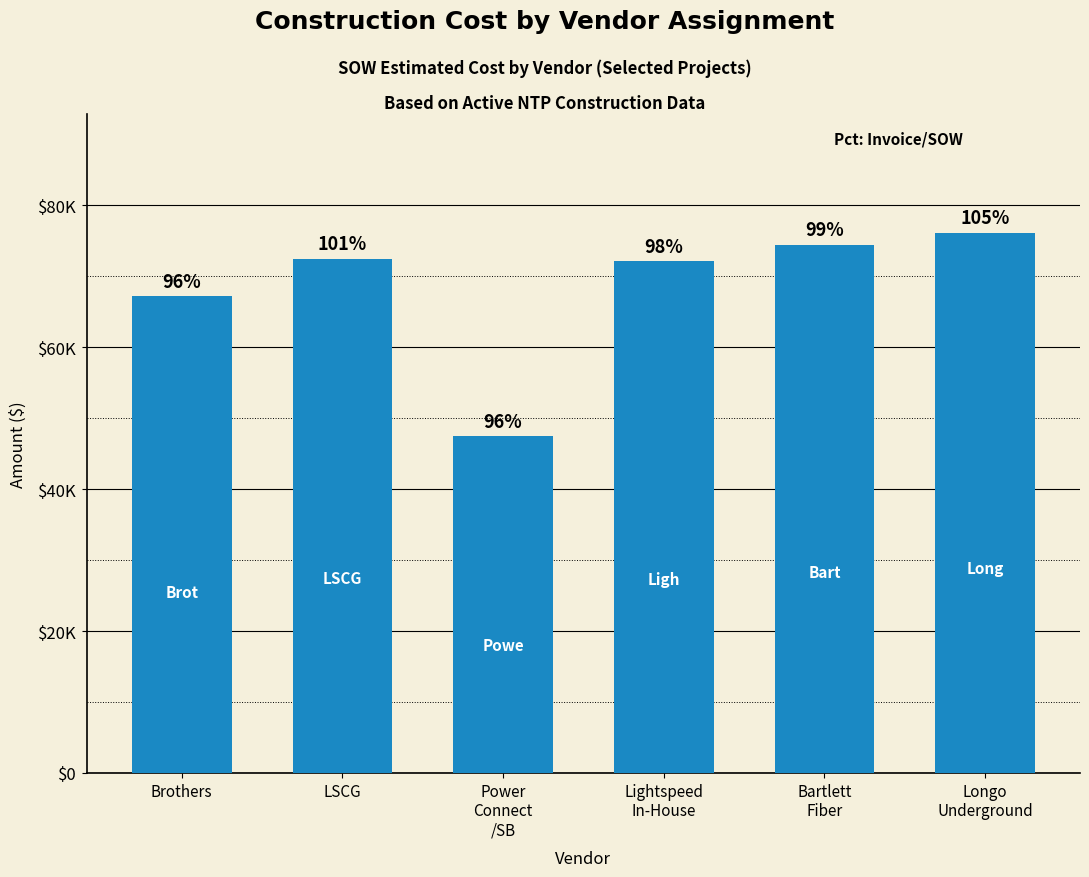

How many distinct data groups are displayed?

1